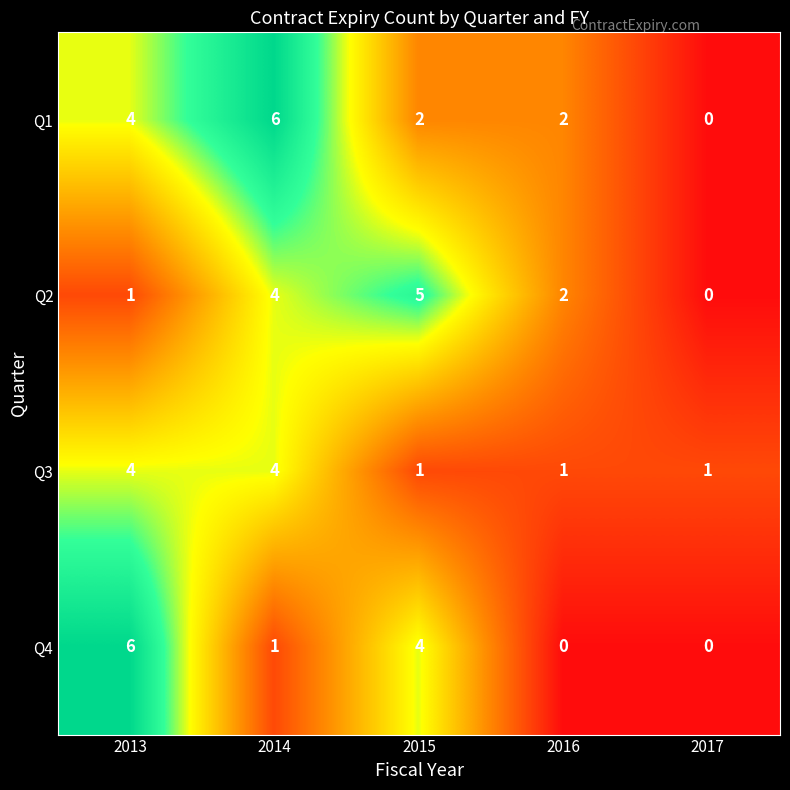

What is the difference between the Q2 values at 2015 and 2017?

5